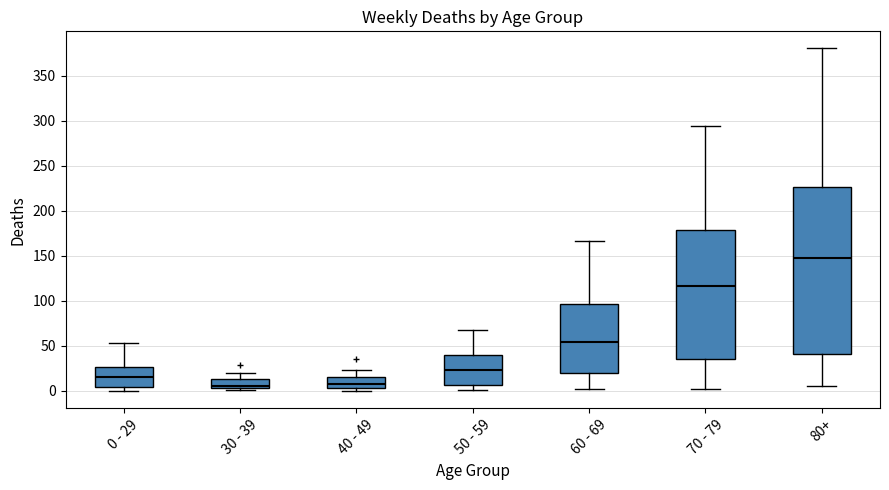

Where does the lower whisker of the box for 60 - 69 end on the y-axis? The values are not printed on the chart, so give them approximately, as read against the axis.

0